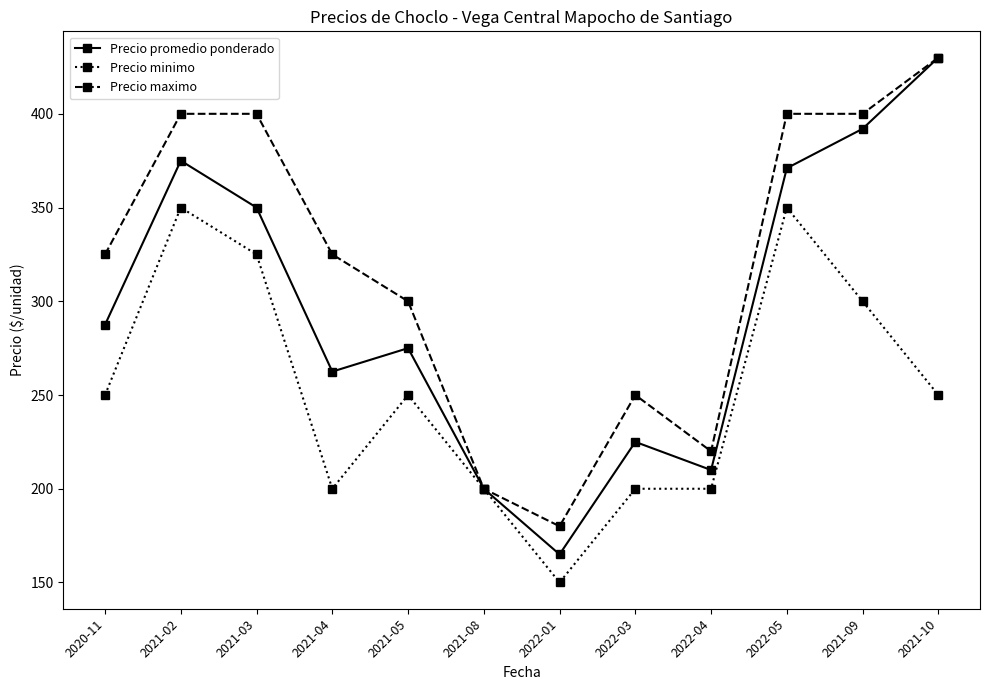

Rank the series by their average value, from lowest to highest.

Precio minimo, Precio promedio ponderado, Precio maximo